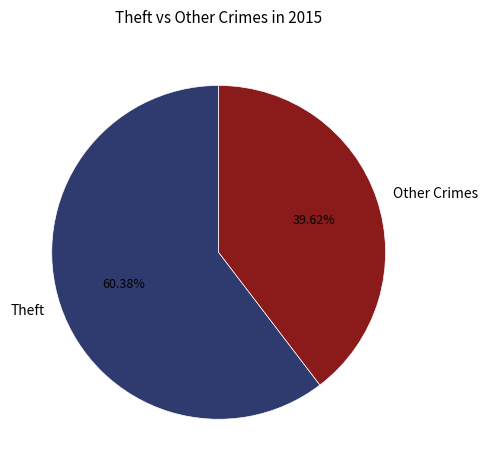

Is there any slice that represents more than half of the pie?

Yes